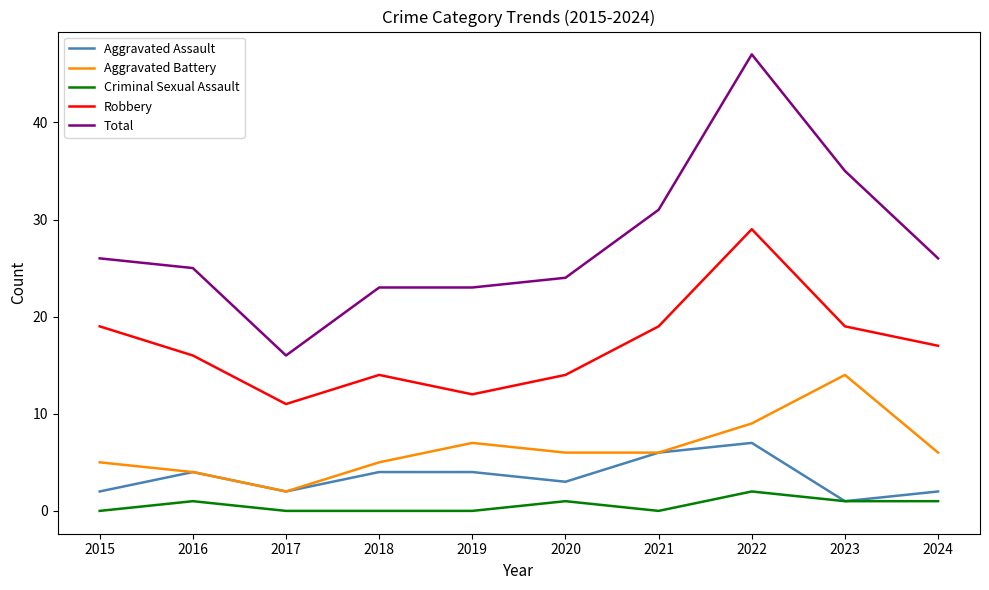

Read the Total value at 2016.

25